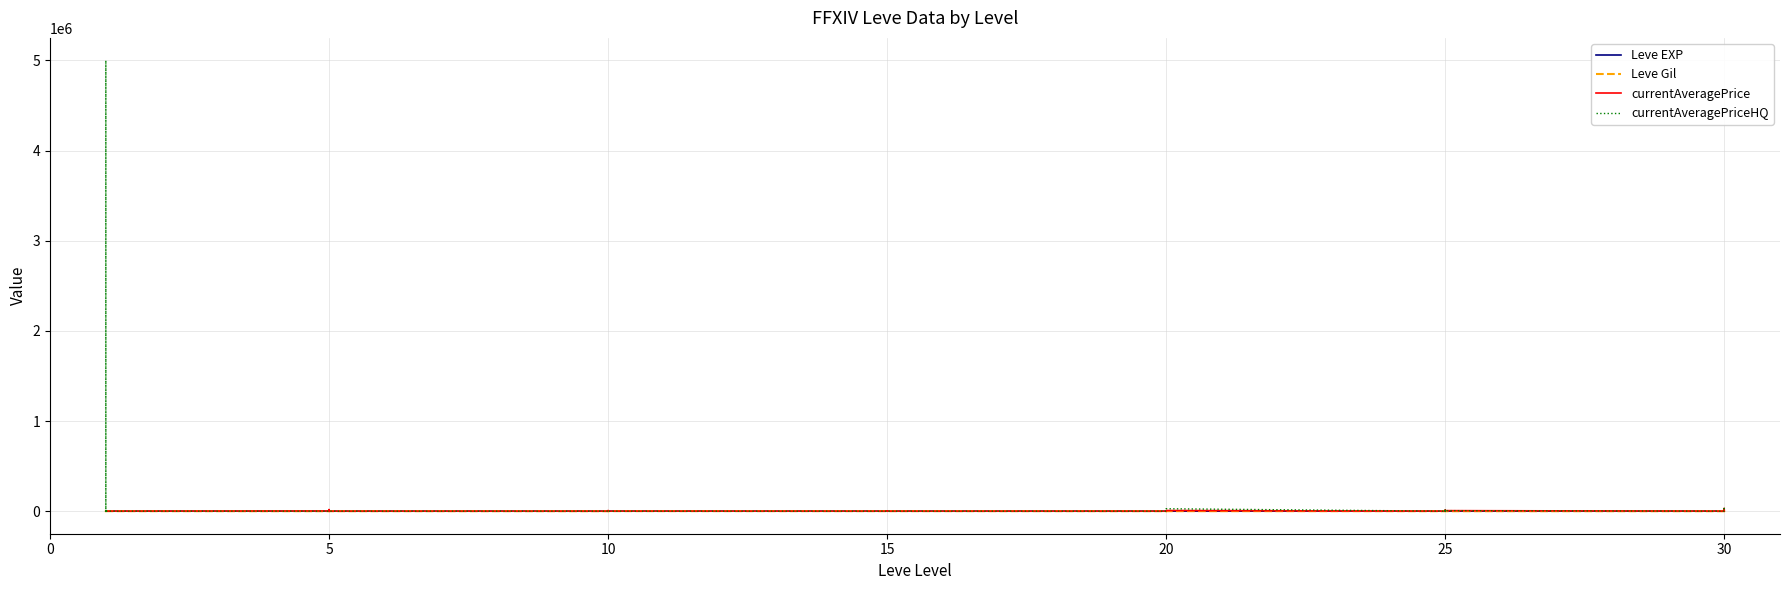

Reading left to right, transcribe all the data shown in this chart.

Leve EXP: 1	1	1	1	1	1	4	6	2	5	2	3	4	7	3	9	13	9	18	13	7	24	18	14	9	16	28	17	12	8	47	36	8	39	36	12	31	64	31	62
Leve Gil: 330	690	630	160	690	630	110	840	790	220	490	600	280	880	780	430	90	990	910	40	170	790	910	920	540	800	10	120	960	570	200	390	660	990	390	0	70	910	330	560
currentAveragePrice: 1820	3763	3742	1893	2219	88	1894	17500	900	3000	1722	0	0	6700	977	1000	0	328	0	0	609	0	328	0	0	0	0	0	0	7451	0	1566	7451	500	10000	6000	0	30057	10000	4500
currentAveragePriceHQ: 300	0	0	216	5000017	72	0	0	0	0	1006	0	0	6800	1066	0	0	0	0	0	202	0	0	0	0	0	0	0	0	27048	0	0	27048	0	10000	6000	0	30057	10000	4500